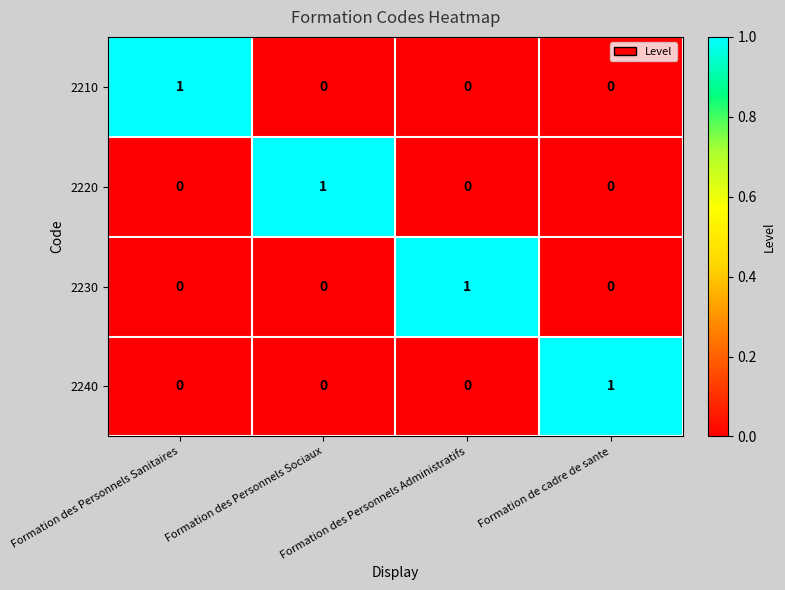

Count the 2220 values in the range 0 to 1.

4